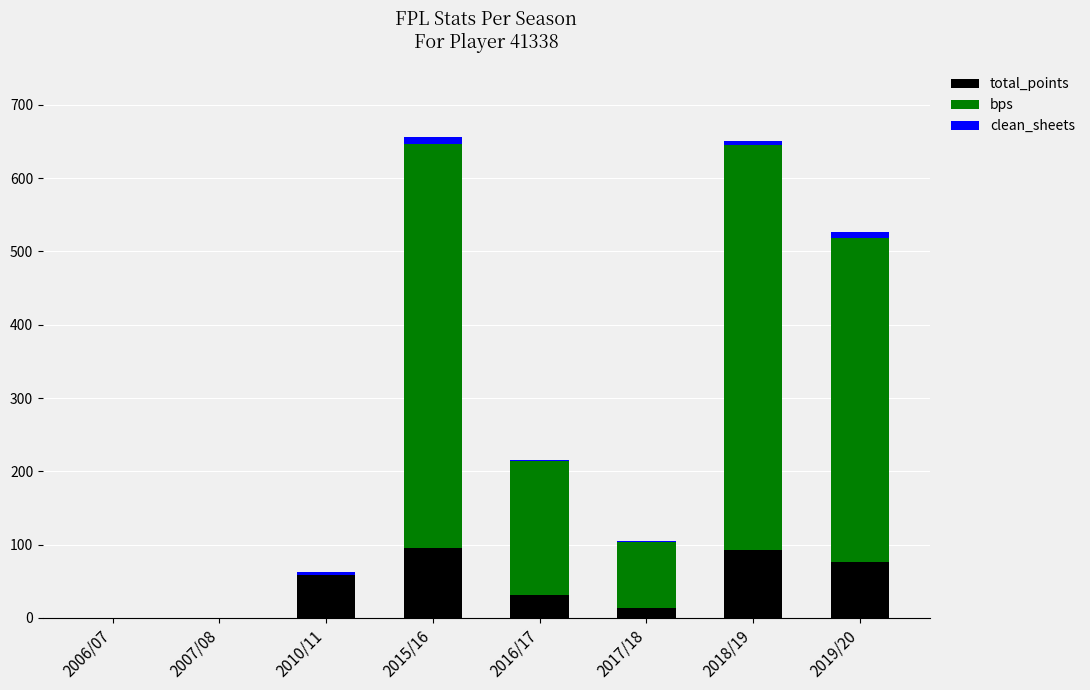

Are the bars grouped side by side (vs. stacked)?

No